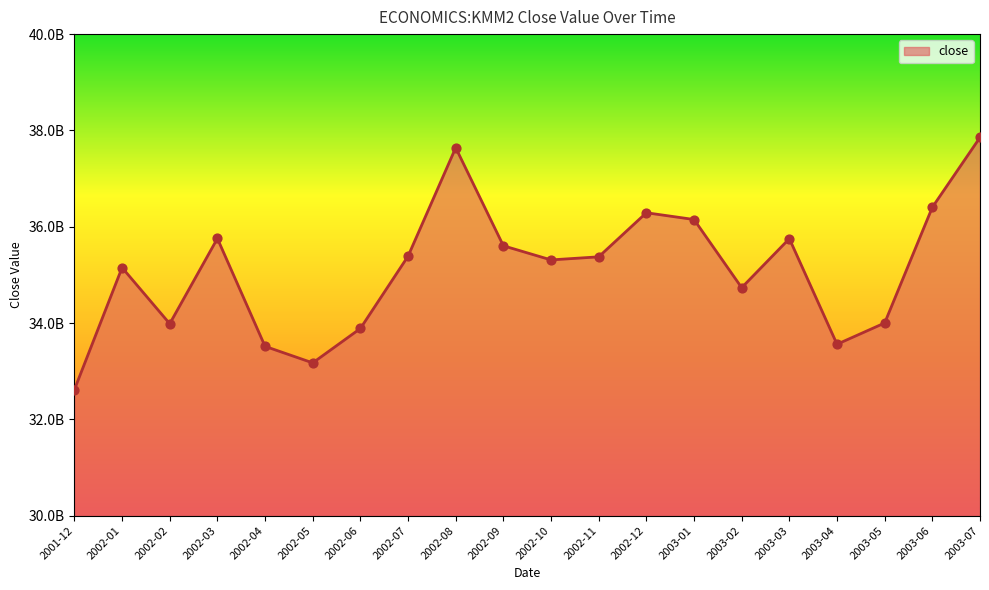

Which has a higher value, 2003-04 or 2003-03?

2003-03